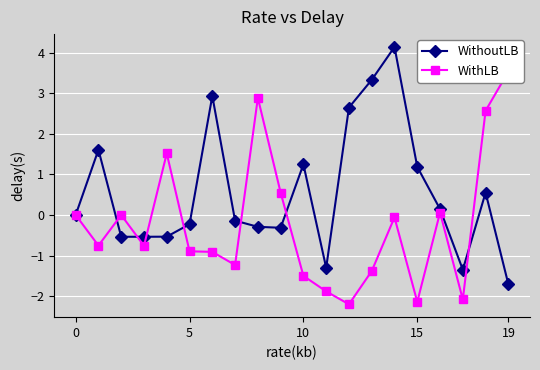

True or false: WithLB has more than 2 interior local peaks.

True